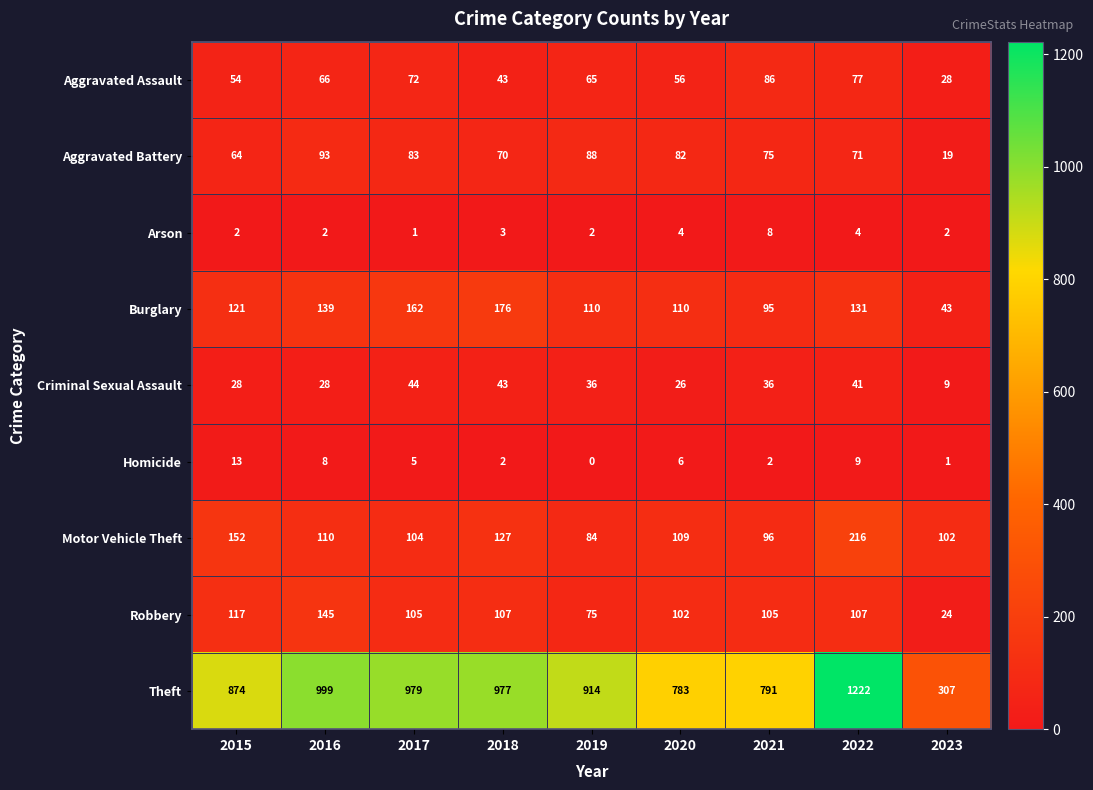

What is the spread (max minus min) of values at 2016?

997